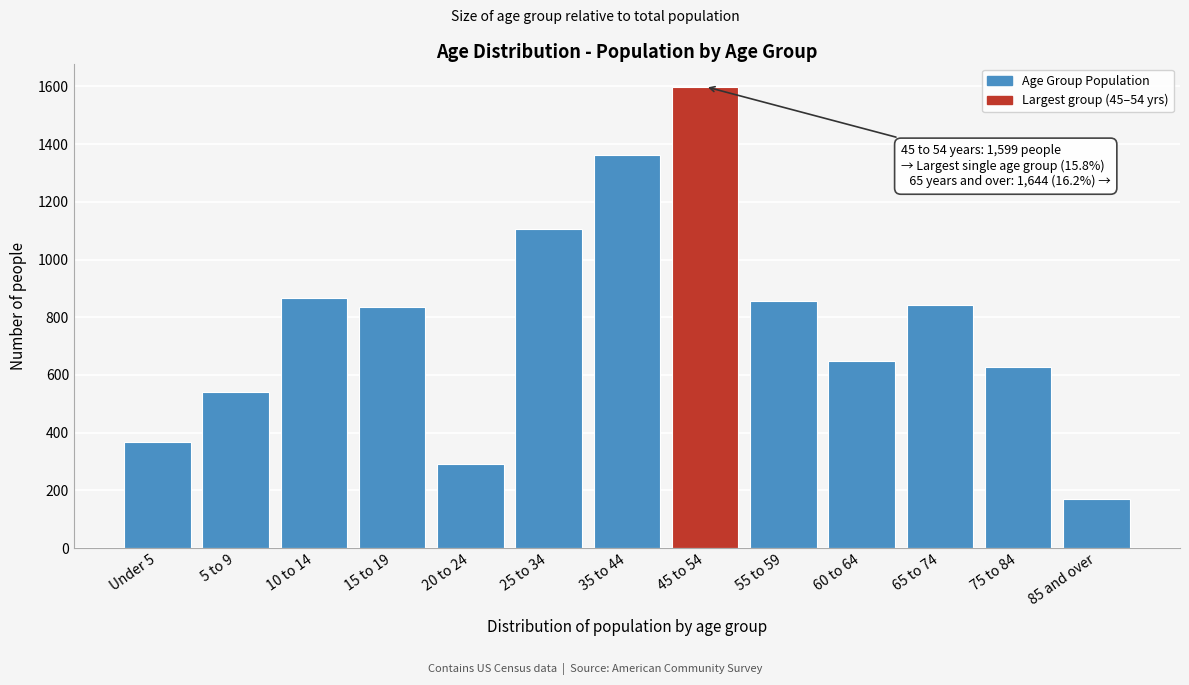

Reading left to right, extract all data points from this chart.

369	541	868	834	293	1106	1363	1599	858	647	843	629	172